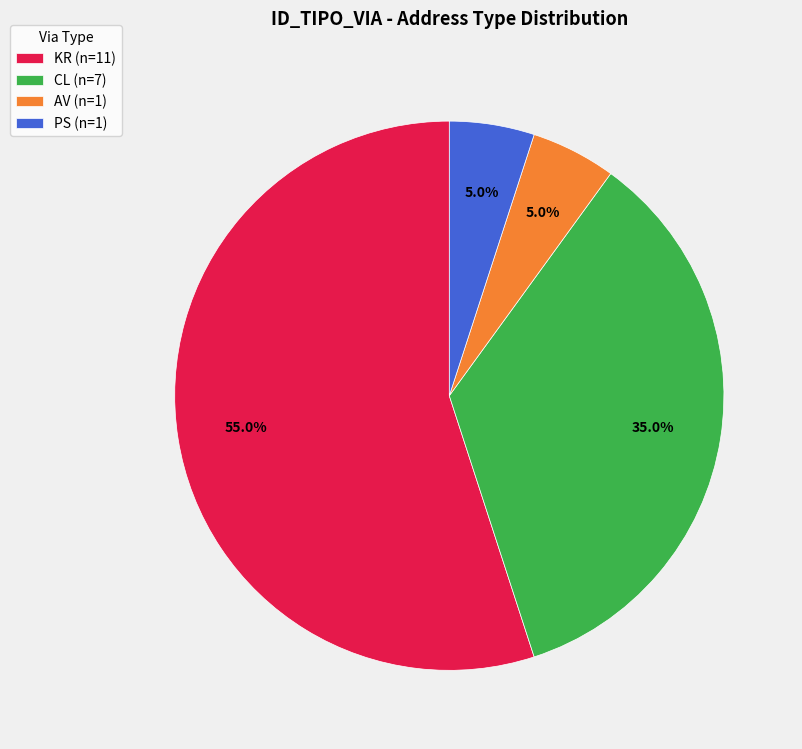

Do AV (n=1) and CL (n=7) together represent more than half of the pie?

No